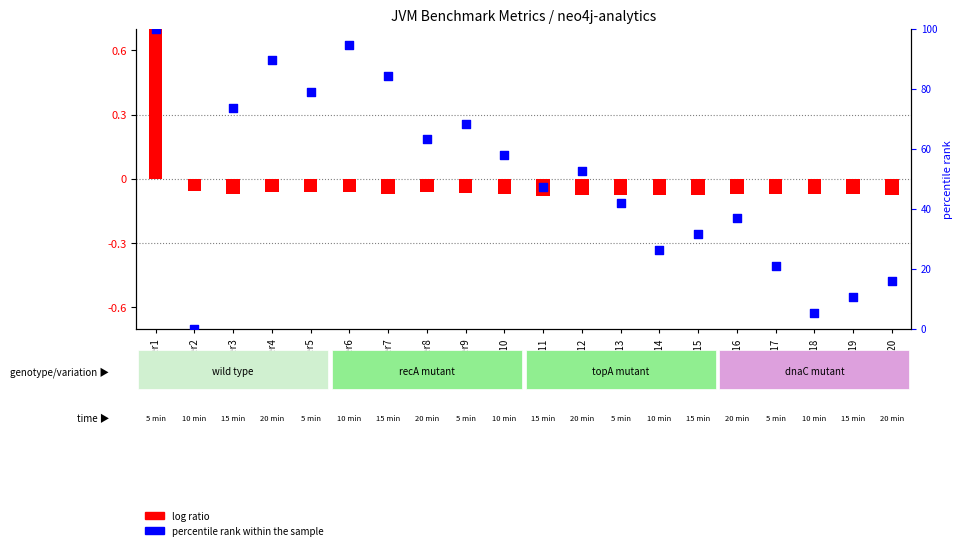

What is the total value across all series at iter20?

15.7